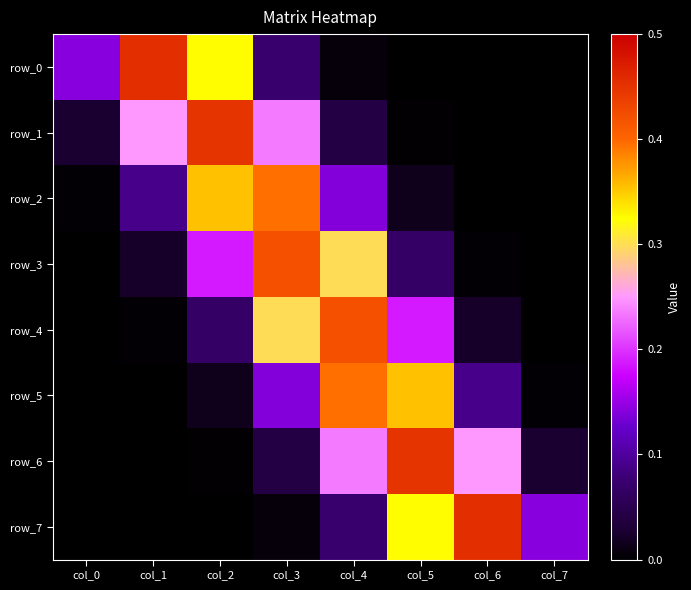

What is the difference between the second highest and minimum values in the row_2 series?

0.4